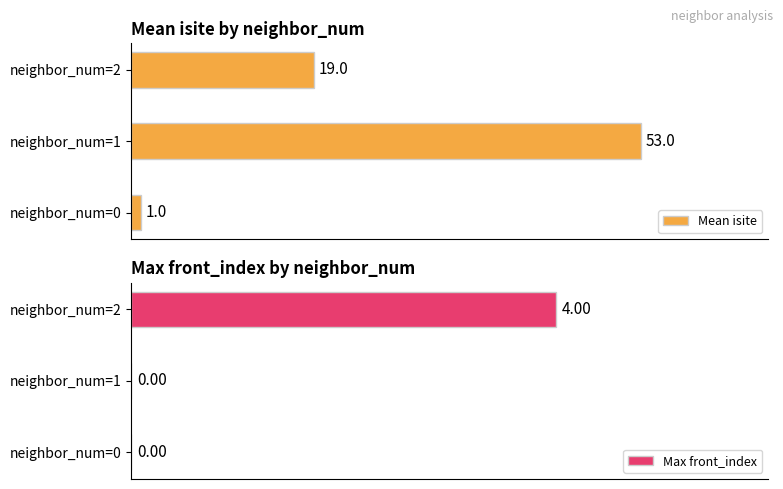

Where is Mean isite nearest to the value 27?

neighbor_num=2